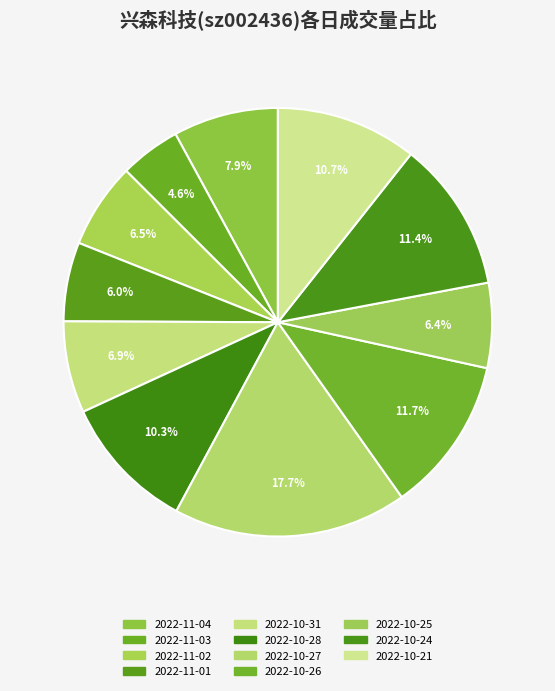

Which has a higher value, 2022-10-24 or 2022-10-21?

2022-10-24